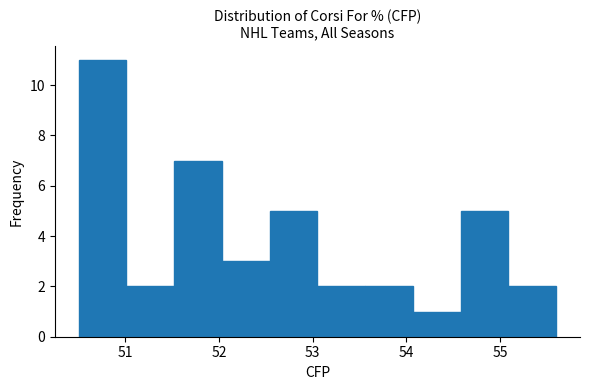

Reading left to right, transcribe this chart: for each bar, give the range it covers on the x-axis and its height. Neither the bar edges nor the heights are printed on the chart, so give them approximately, as read against the axes.

50.50 to 51.01: 11
51.01 to 51.52: 2
51.52 to 52.03: 7
52.03 to 52.54: 3
52.54 to 53.05: 5
53.05 to 53.56: 2
53.56 to 54.07: 2
54.07 to 54.58: 1
54.58 to 55.09: 5
55.09 to 55.60: 2